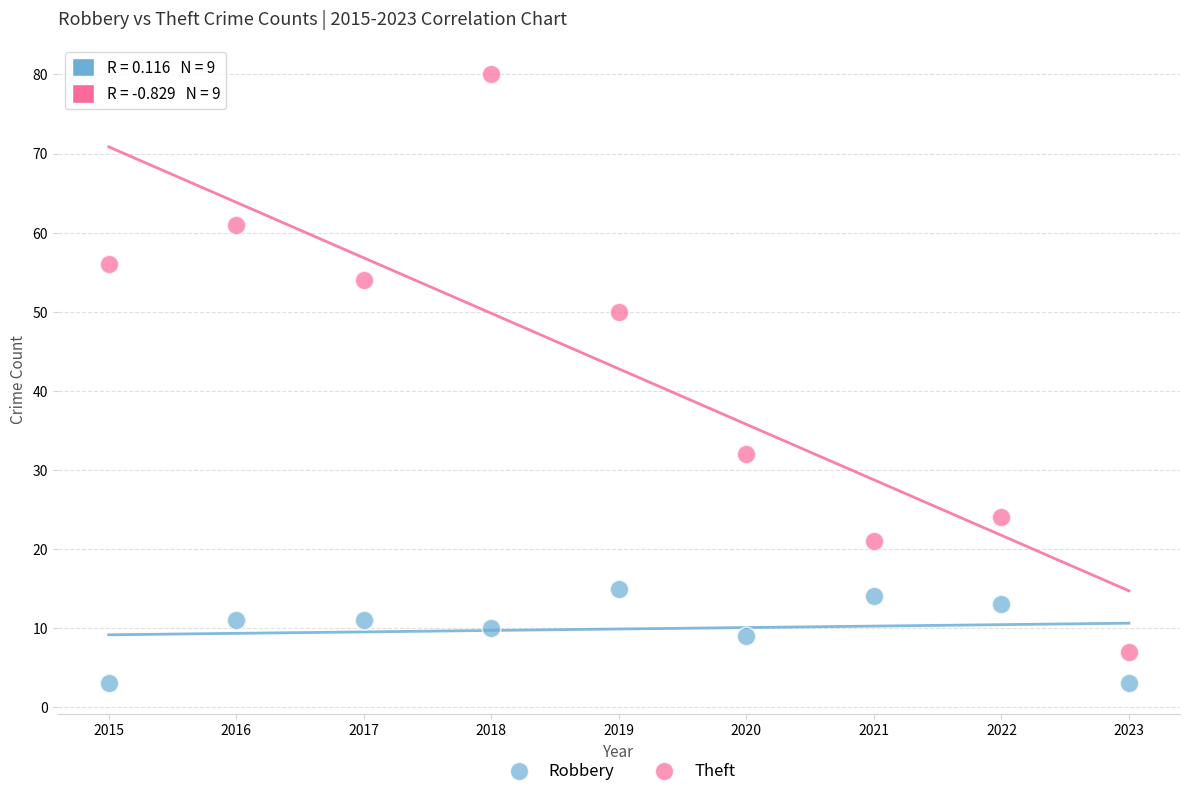

Across all data points, what is the range of X values (max minus min)?

8